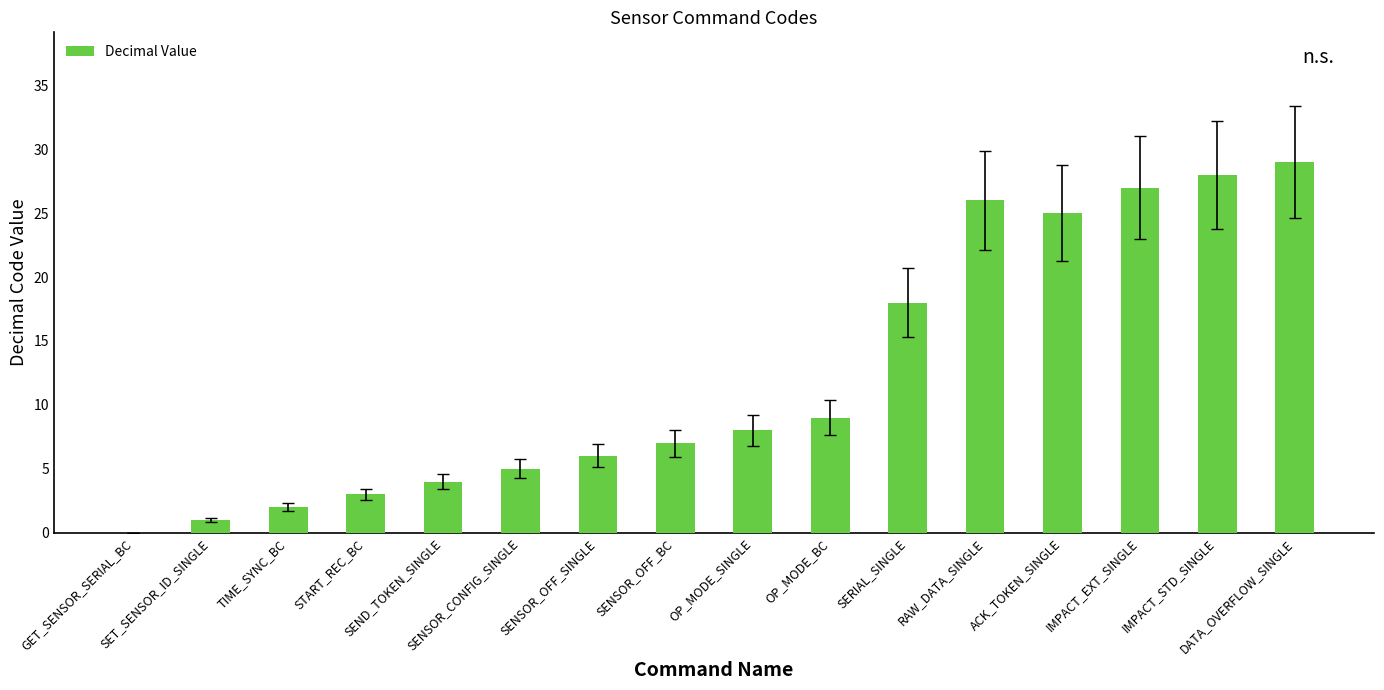

Reading left to right, extract all data points from this chart.

0	1	2	3	4	5	6	7	8	9	18	26	25	27	28	29